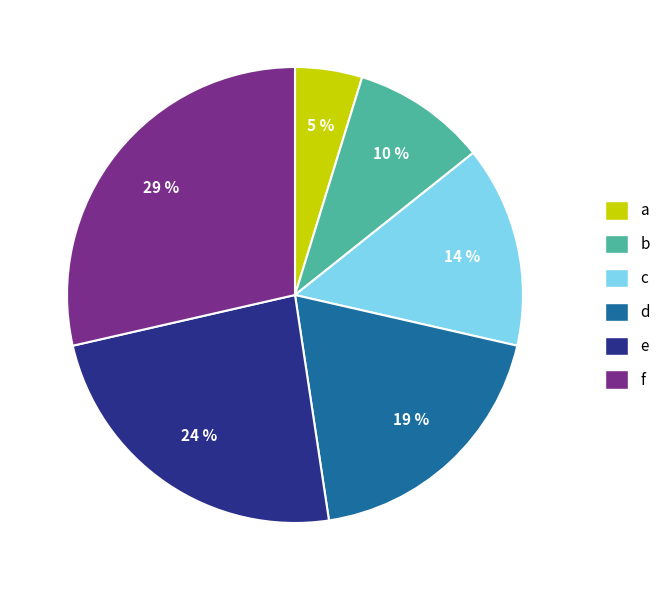

The c slice represents 14% of the pie. True or false?

True